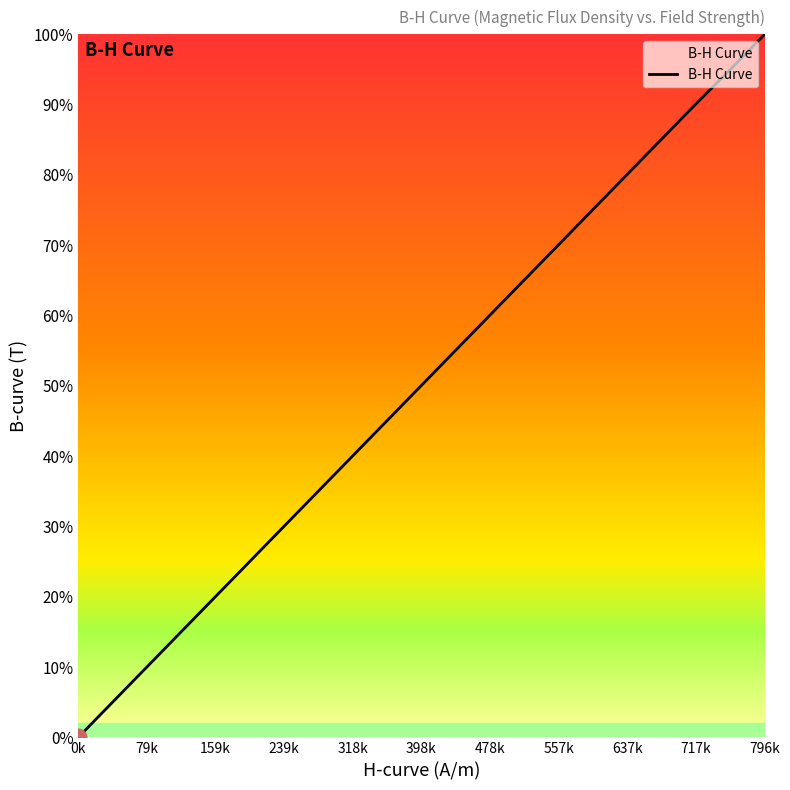

Does the chart have visible grid lines?

No